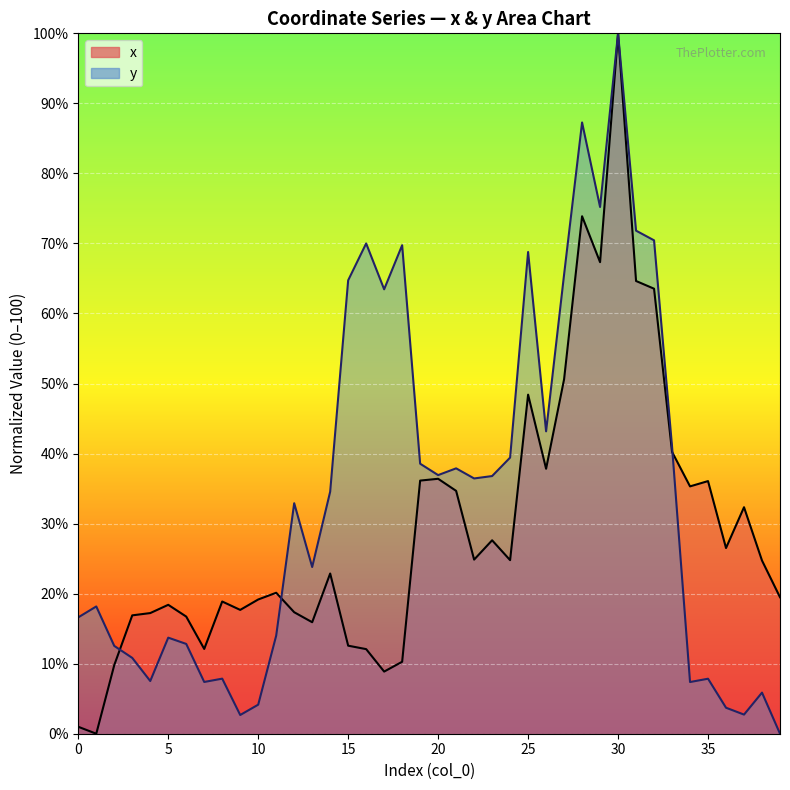

What is the average value of the x series?

29.3